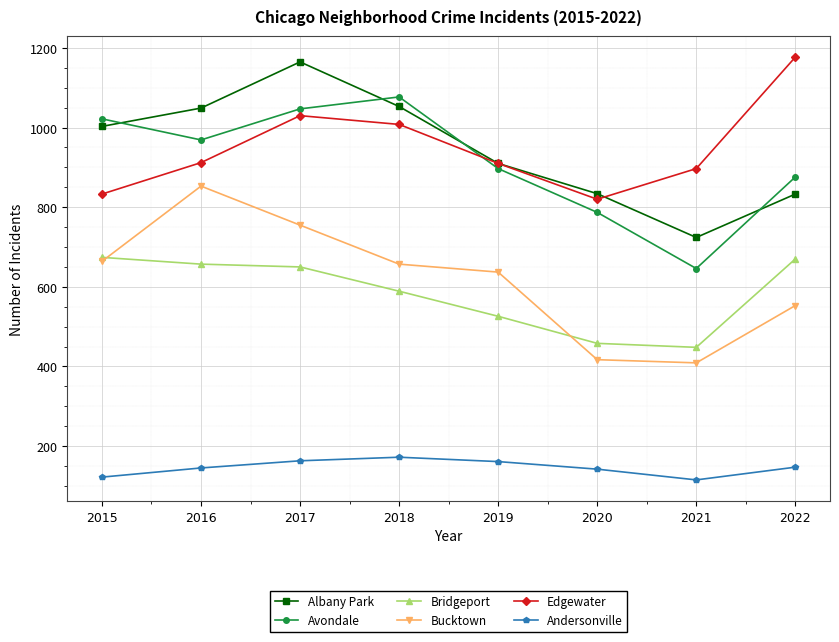

True or false: Avondale and Bucktown intersect in this chart.

False